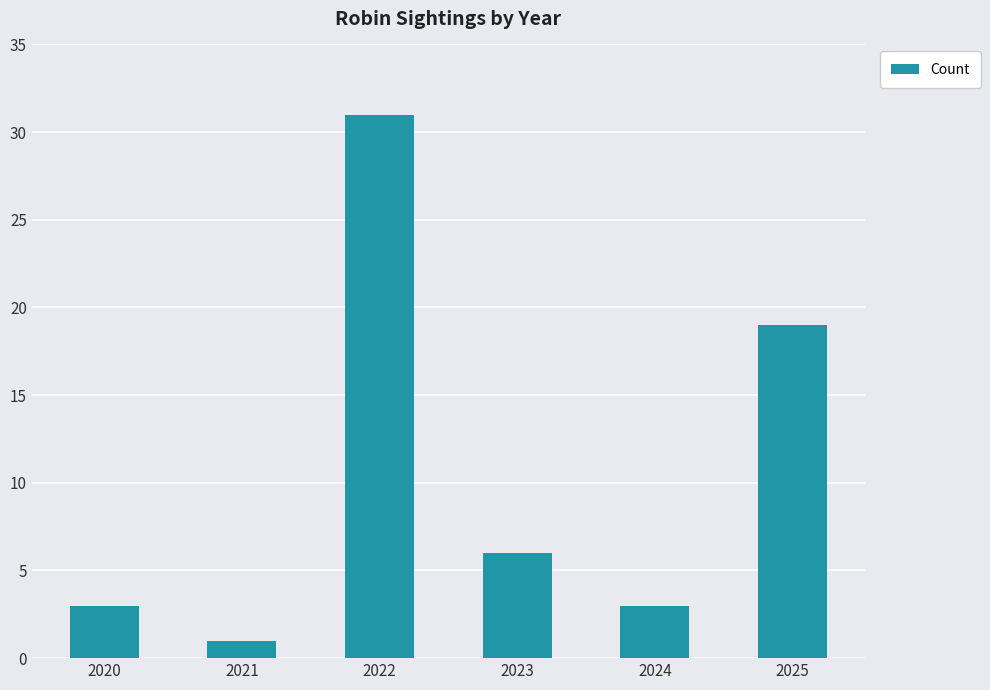

What is the smallest value displayed?

1